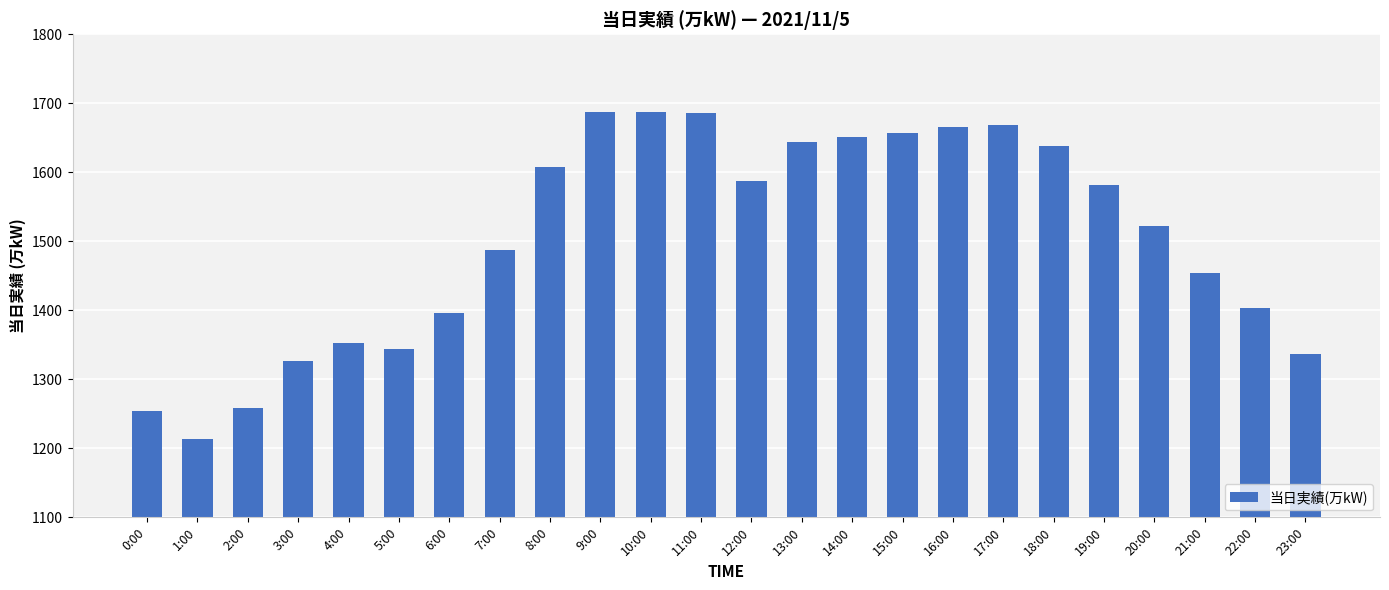

What is the sum of the values at 1:00 and 14:00?

2864